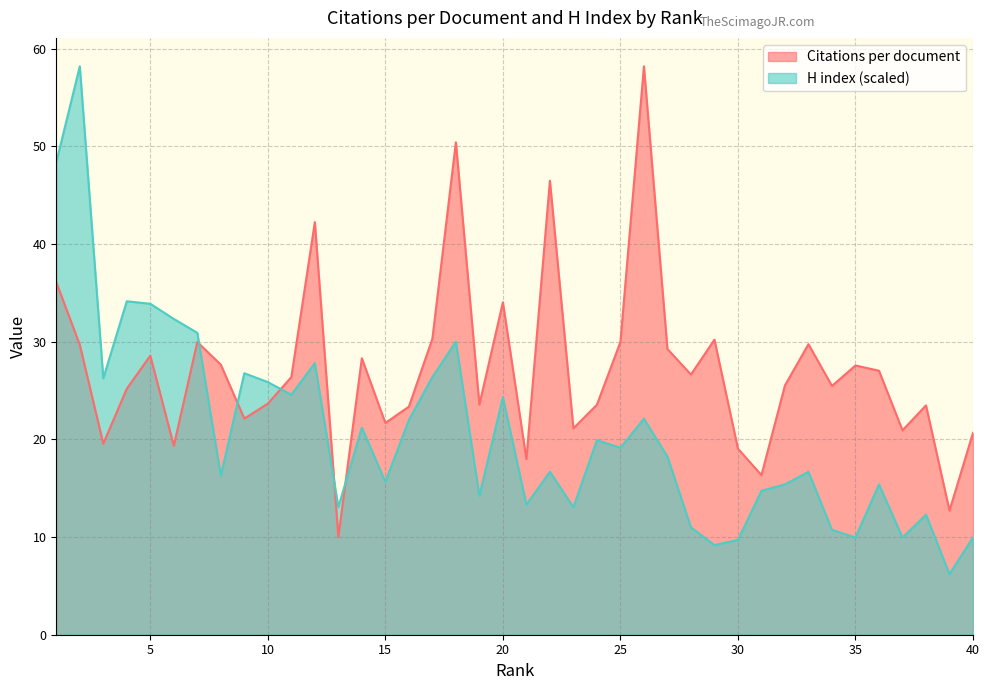

At 12, list the series in order from smallest to largest.

H index, Citations per document